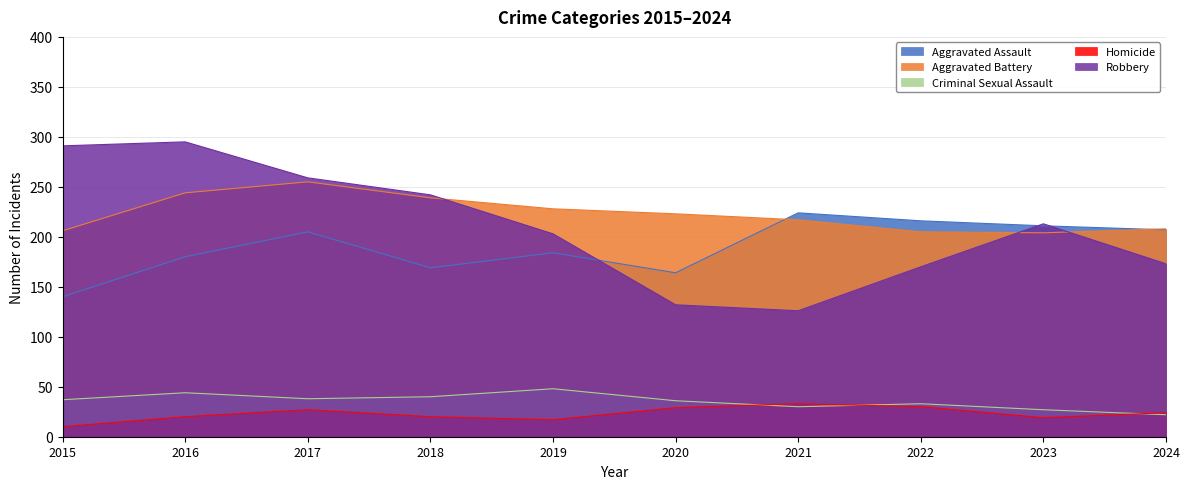

True or false: Aggravated Battery has a value of 255 at 2017.

True